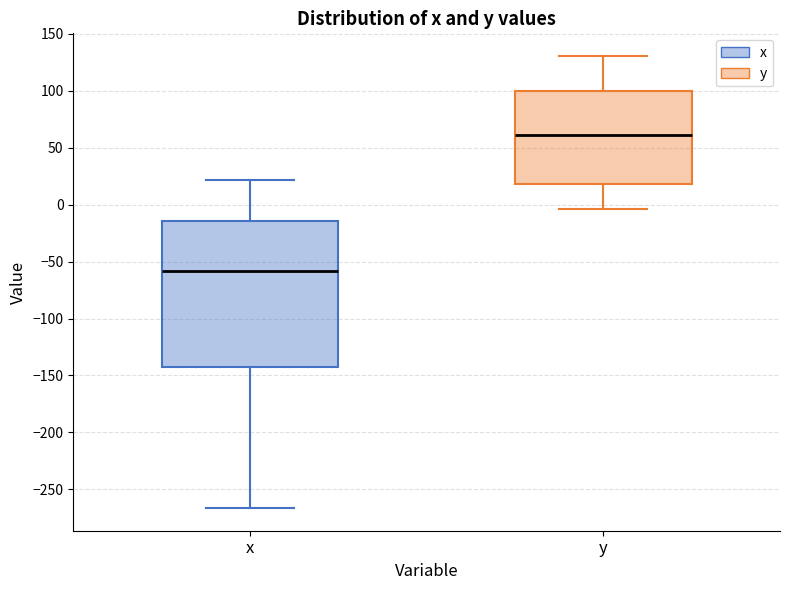

Where does the lower whisker of the box for y end on the y-axis? The values are not printed on the chart, so give them approximately, as read against the axis.

-5